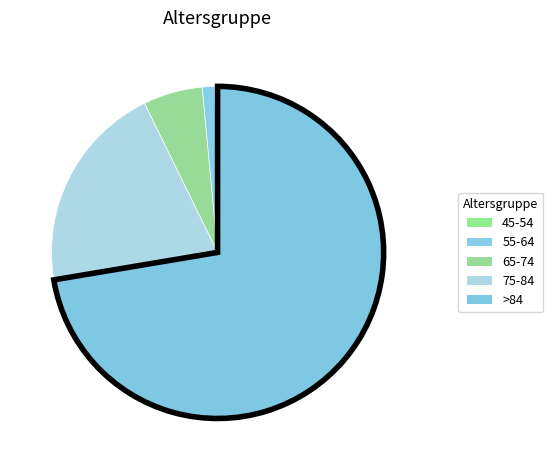

Which slice is the smallest?

45-54